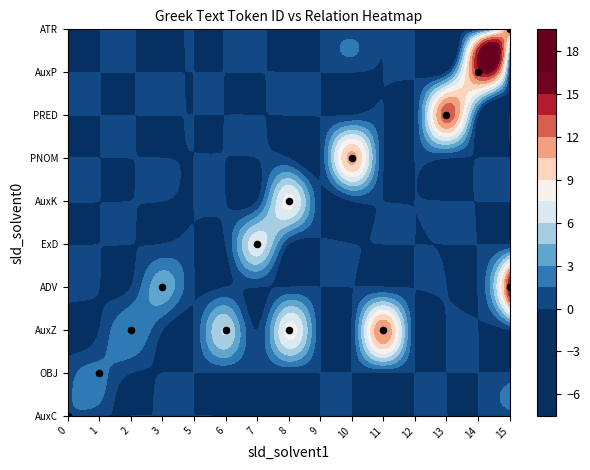

What is the total value across all series at 8?

16